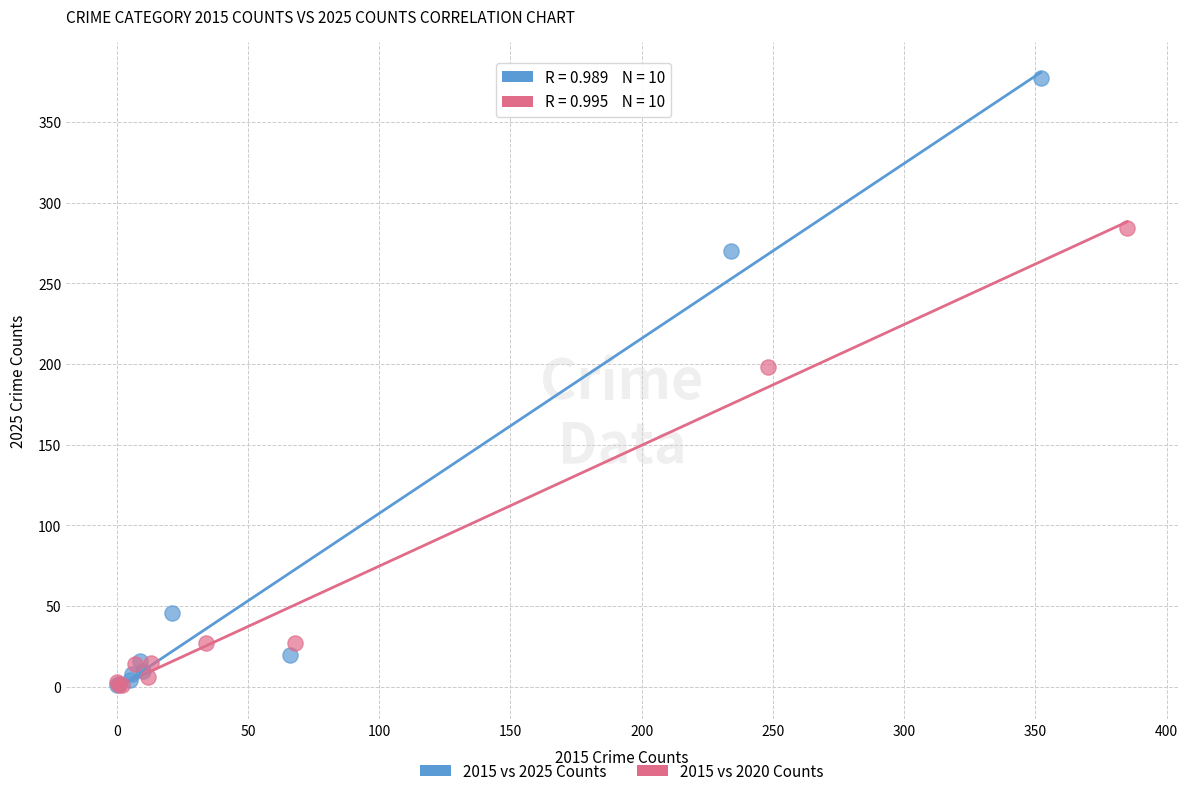

Which series has the widest spread of Y values?

2015 vs 2025 Counts